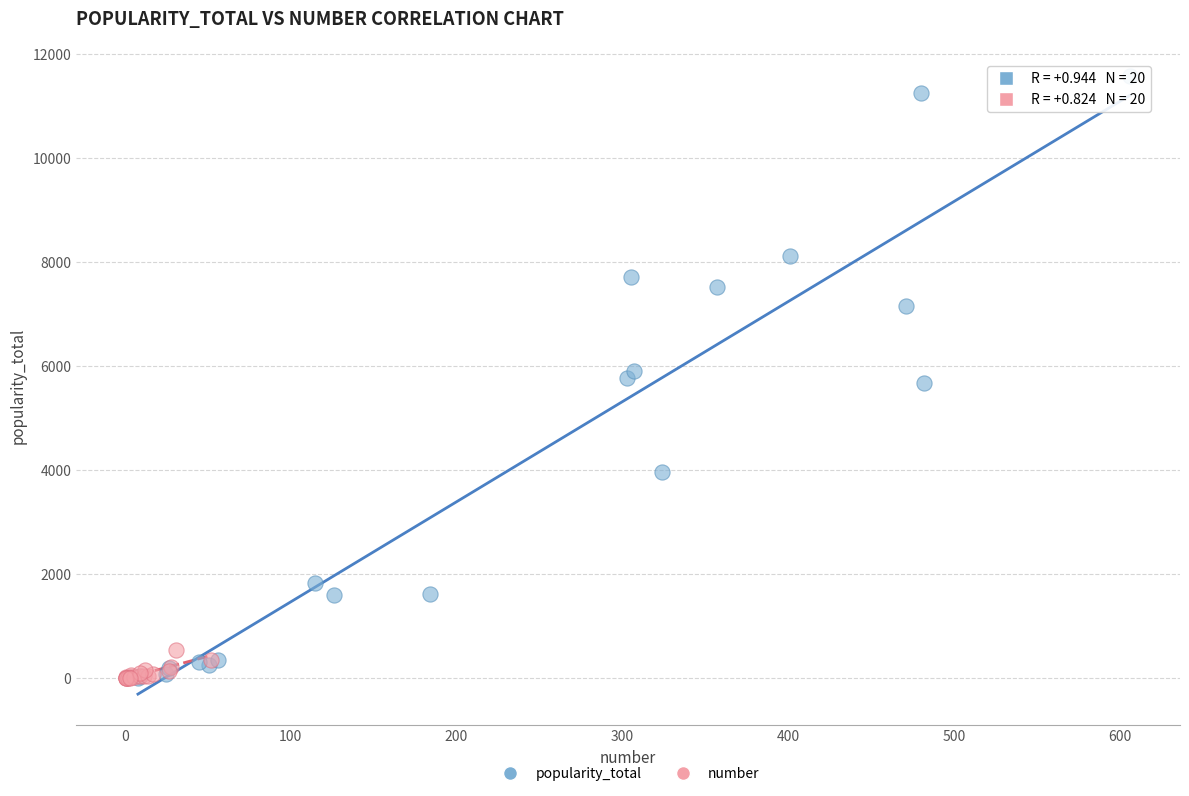

Which series reaches the maximum Y coordinate?

popularity_total